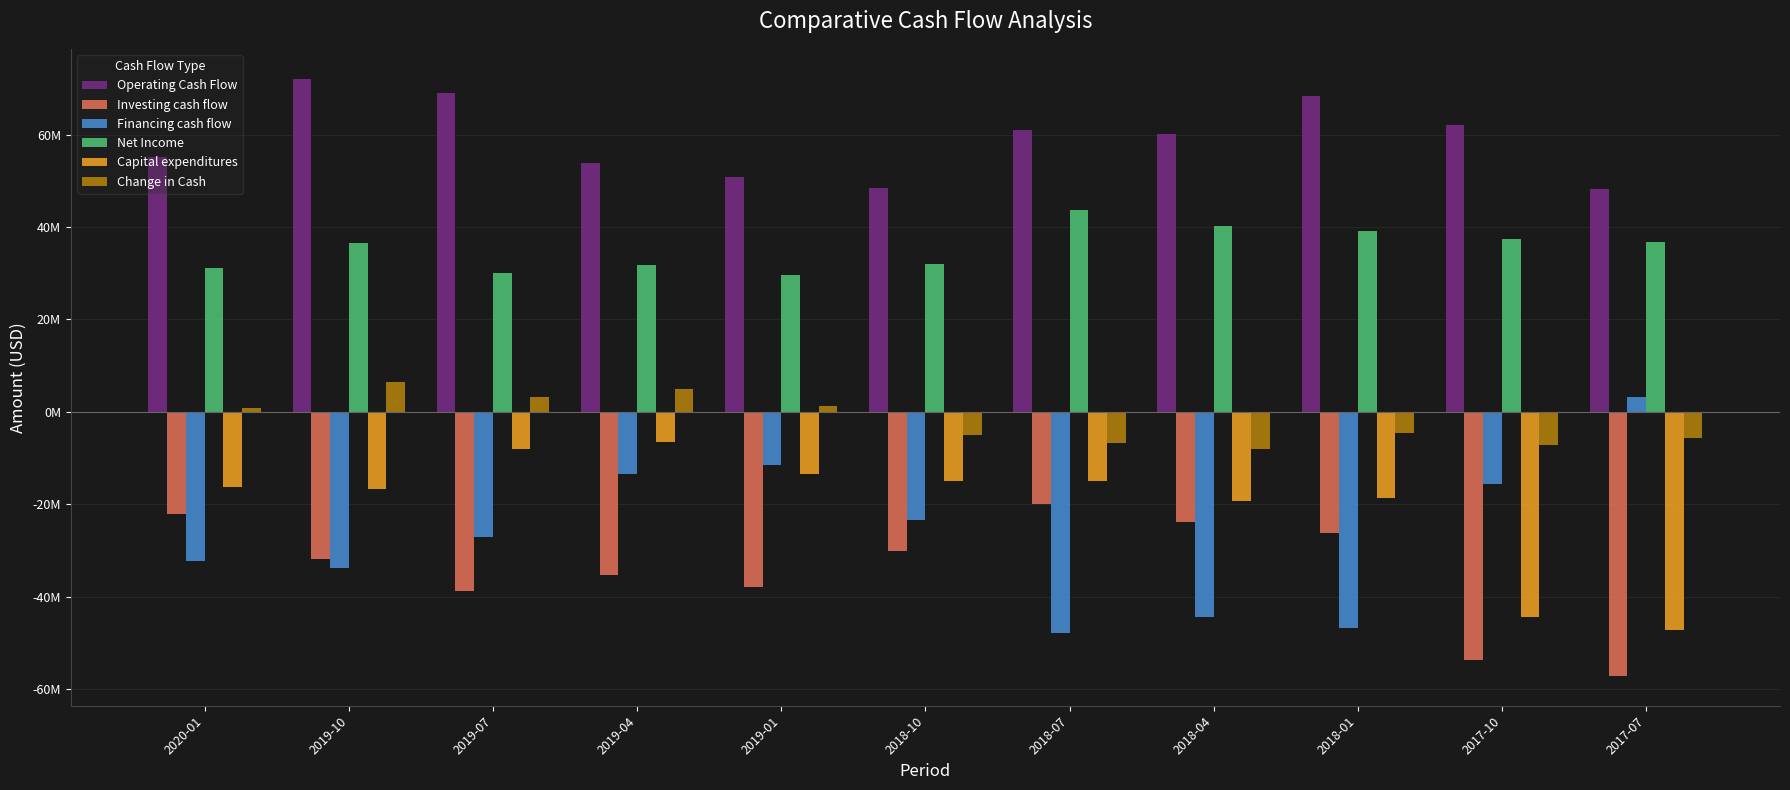

Rank the series by their maximum value, from highest to lowest.

Operating Cash Flow, Net Income, Change in Cash, Financing cash flow, Capital expenditures, Investing cash flow